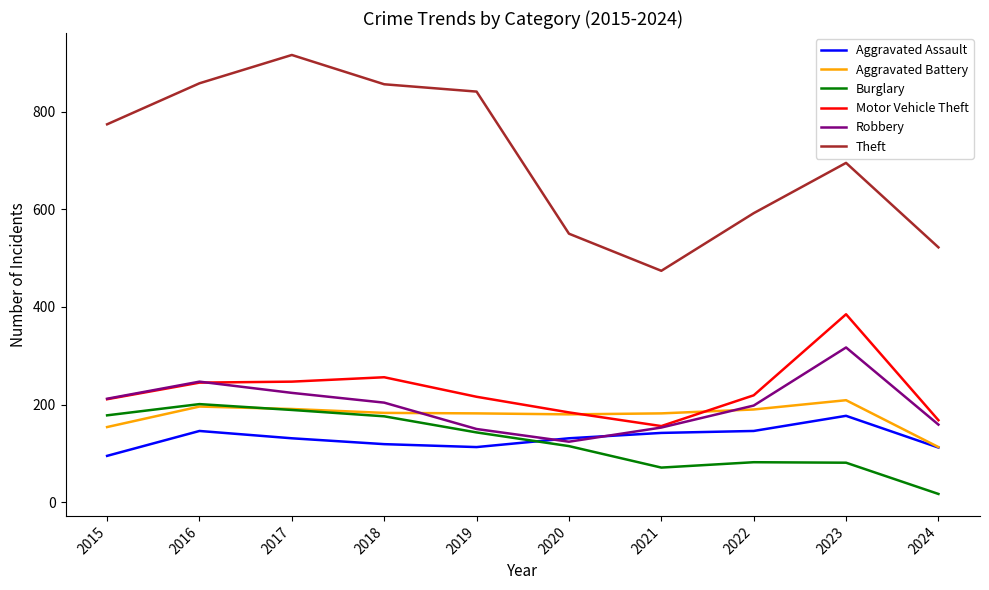

At which category does Theft reach its first local peak?

2017